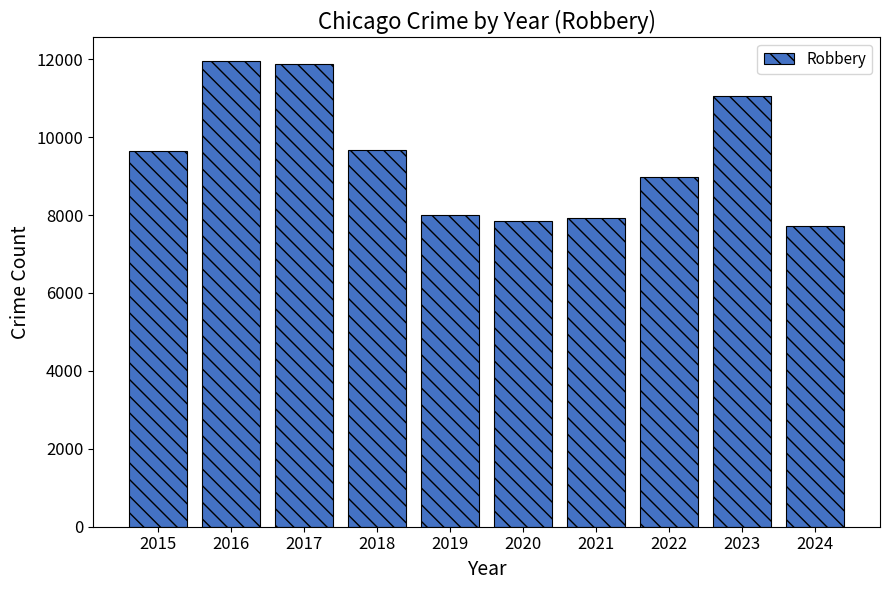

The chart shows a value of 7720 at 2024. True or false?

True